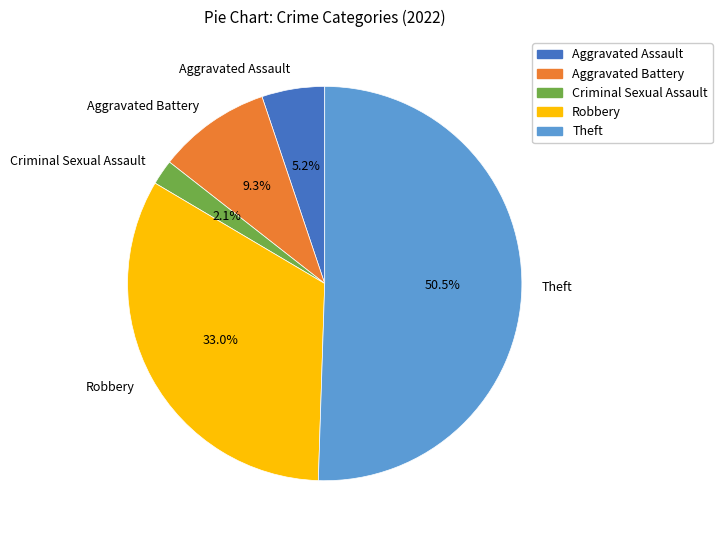

Is the sum of Robbery and Aggravated Assault greater than half?

No